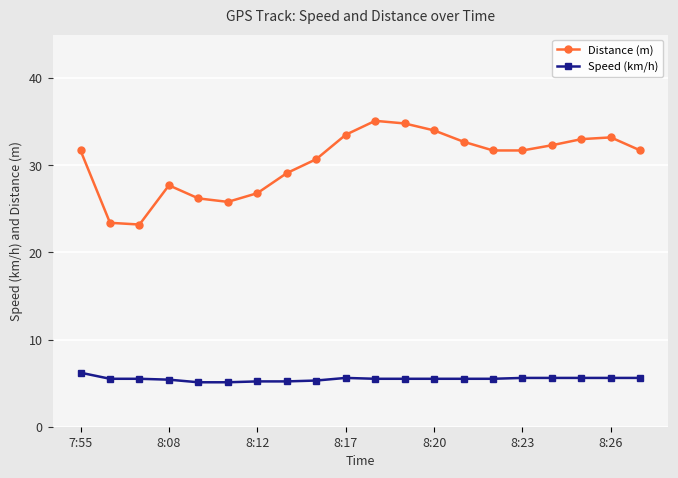

What is the value of the Speed (km/h) point at the 17th from the left?

5.6